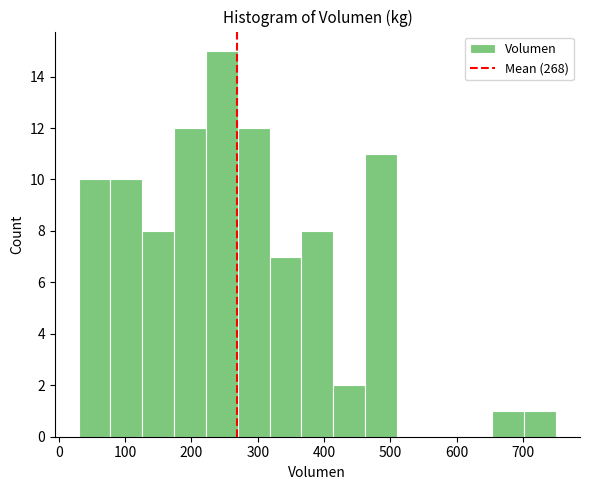

What is the height of the bar covering 126 to 174 on the x-axis? Neither the bar edges nor the heights are printed on the chart, so give them approximately, as read against the axes.

8